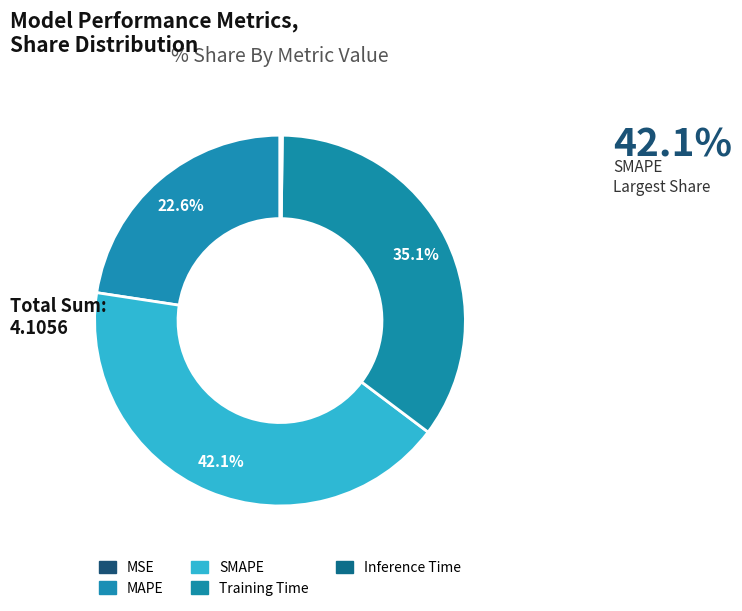

Is it true that MSE is 6% of the pie?

False